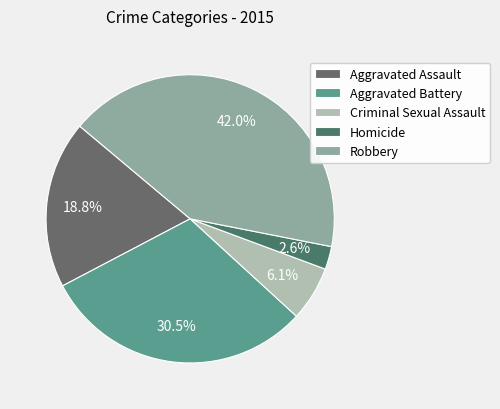

To the nearest percent, what is the average slice percentage?

20%